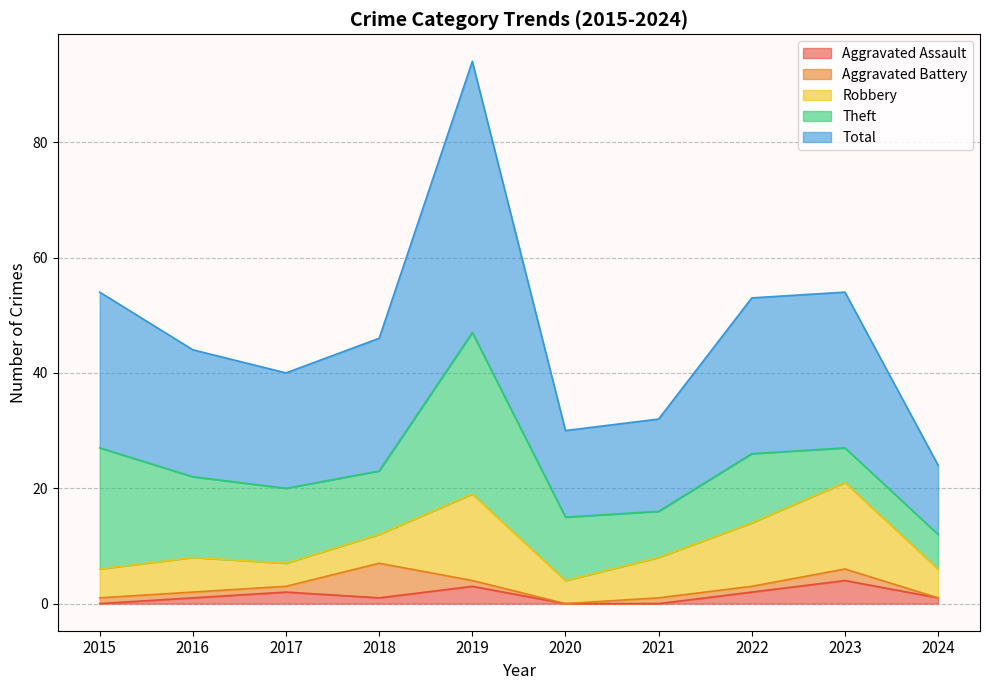

Where does the Theft series first go above 12?

2015